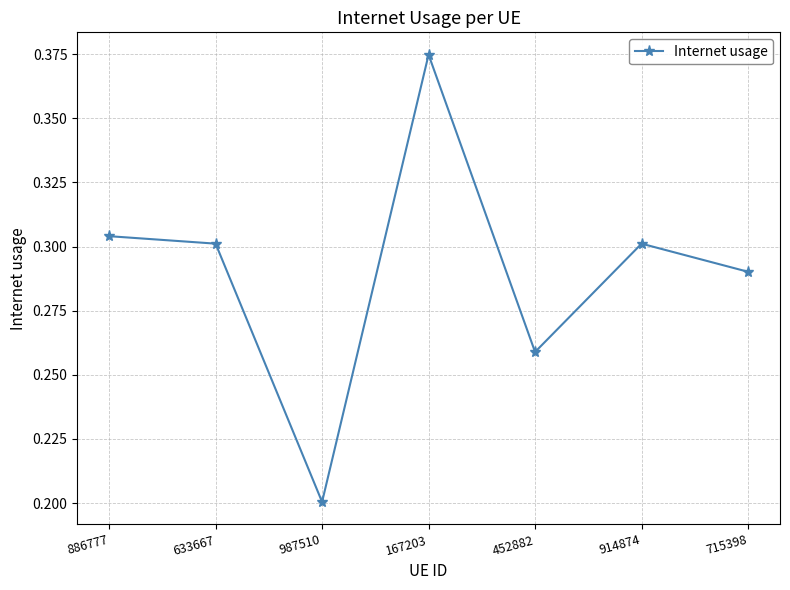

At which category does the data reach its first local valley?

987510